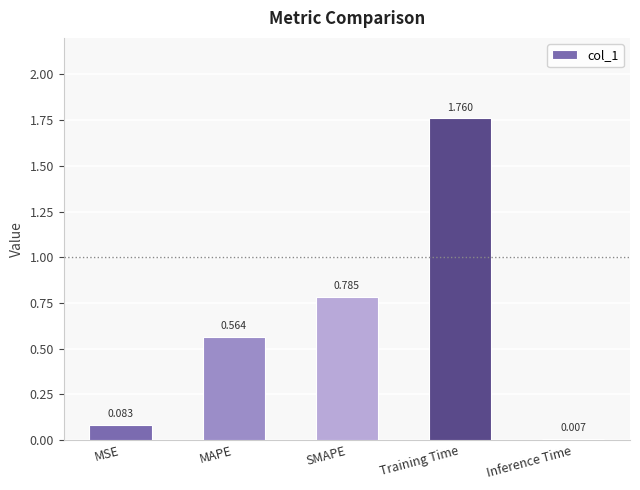

Where is the data nearest to the value 0?

Inference Time